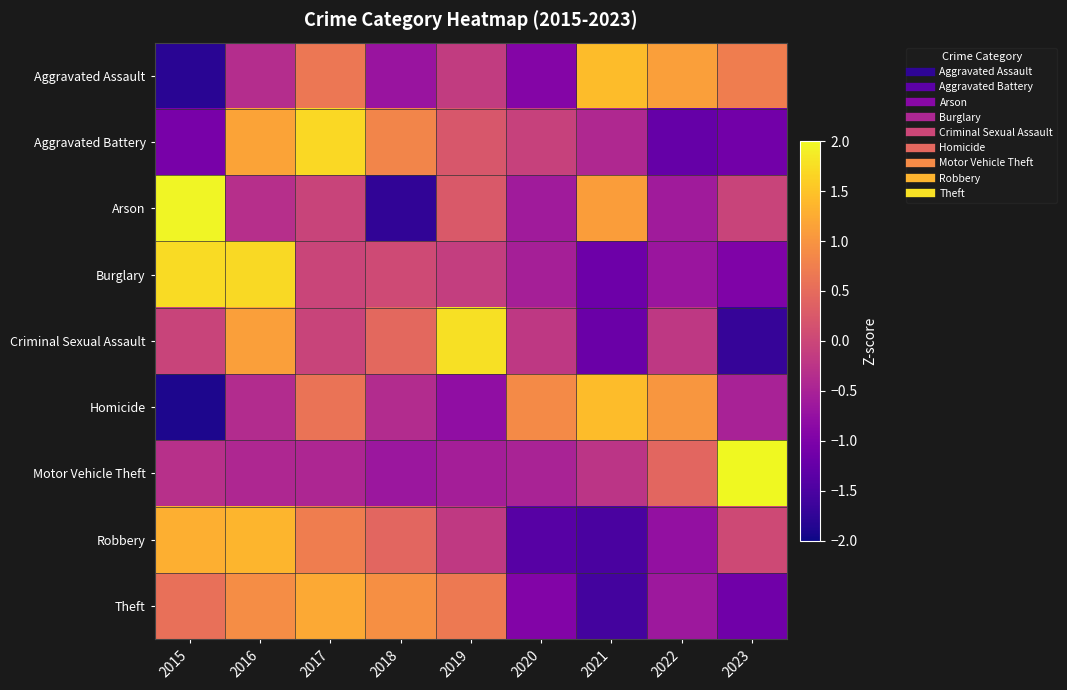

Which label corresponds to the smallest value in the chart?

2015